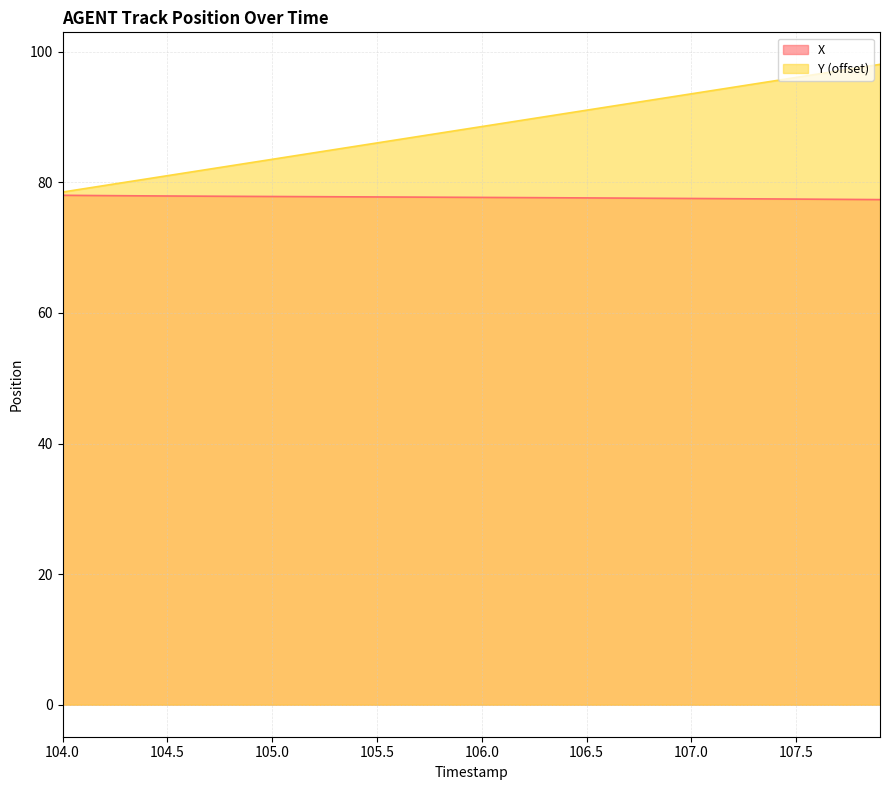

What is the value of the X point at the 14th from the left?

77.8